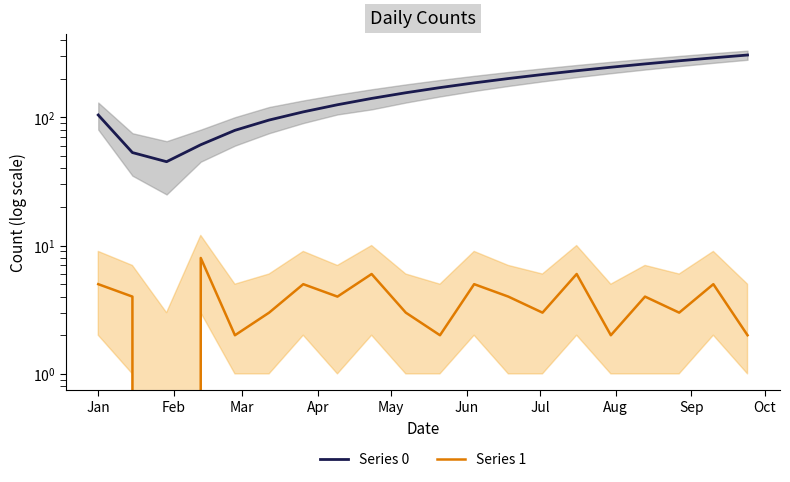

Which series has the widest spread of values?

Series 0